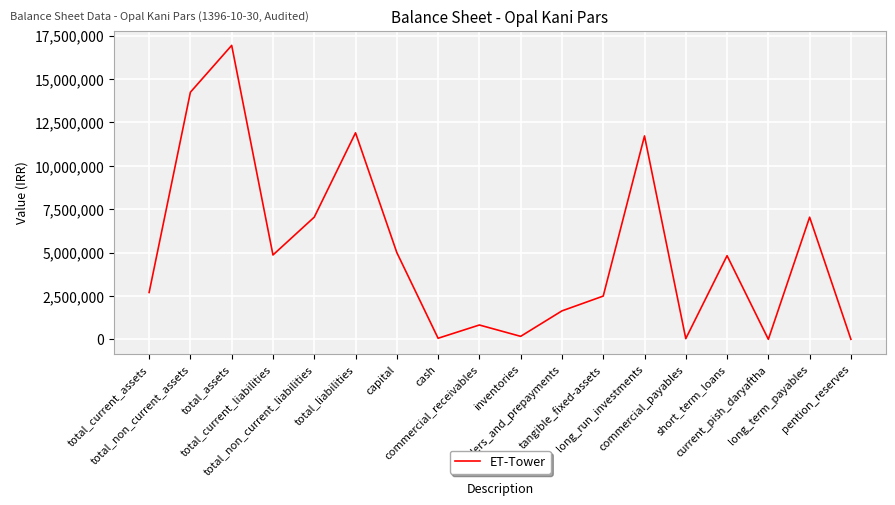

Between total_liabilities and inventories, which is larger?

total_liabilities